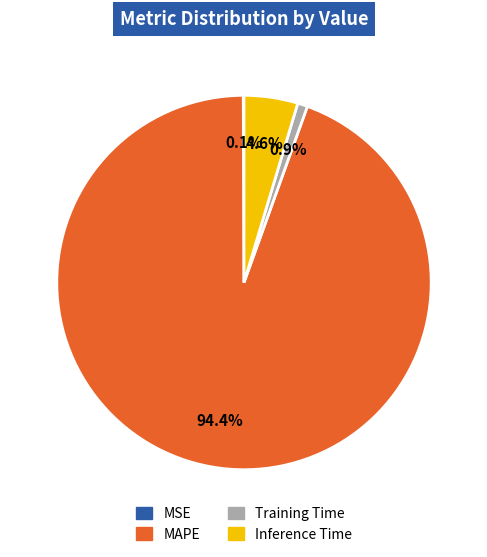

To the nearest percent, what is the average slice percentage?

25%